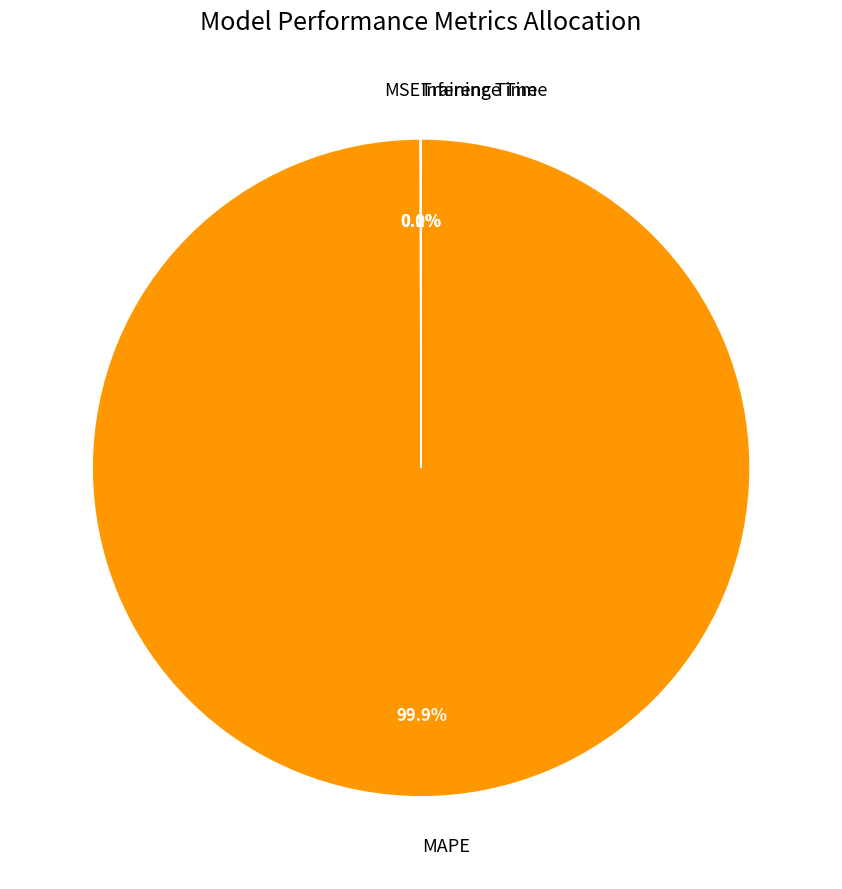

To the nearest percent, what is the average slice percentage?

25%